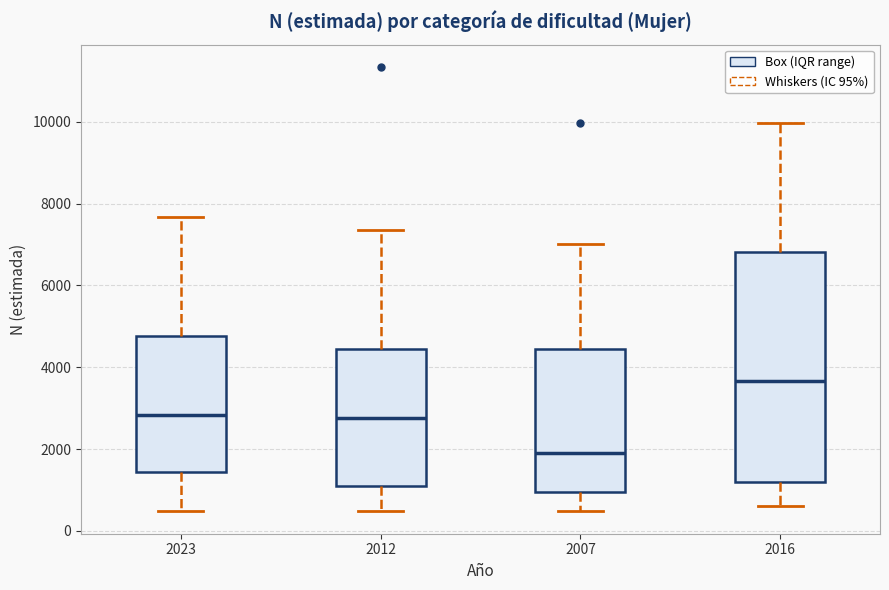

Which box has the lowest median line?

2007